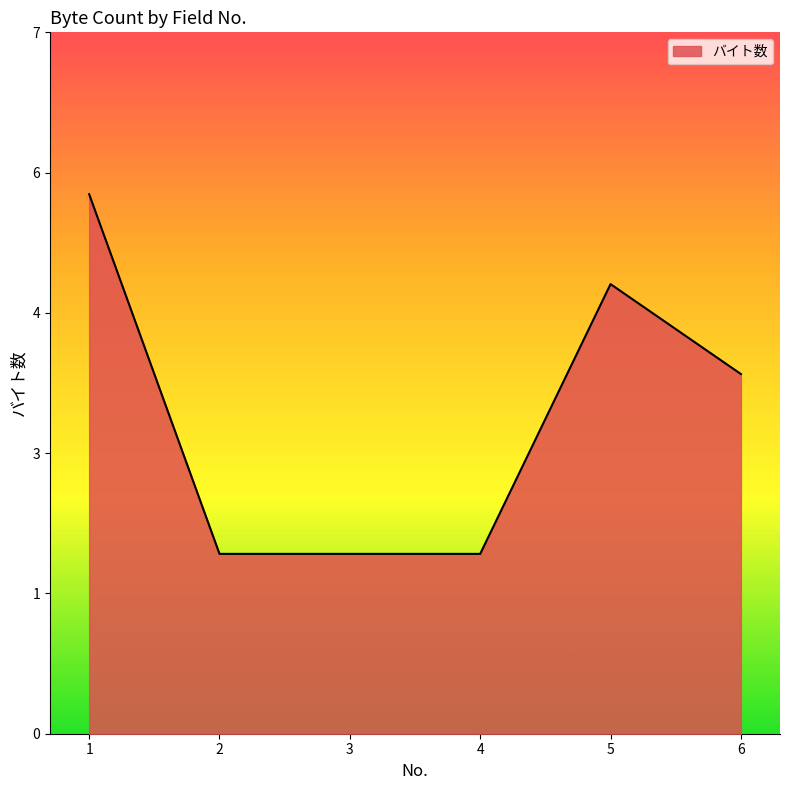

Does the chart display data point markers on the line(s)?

No